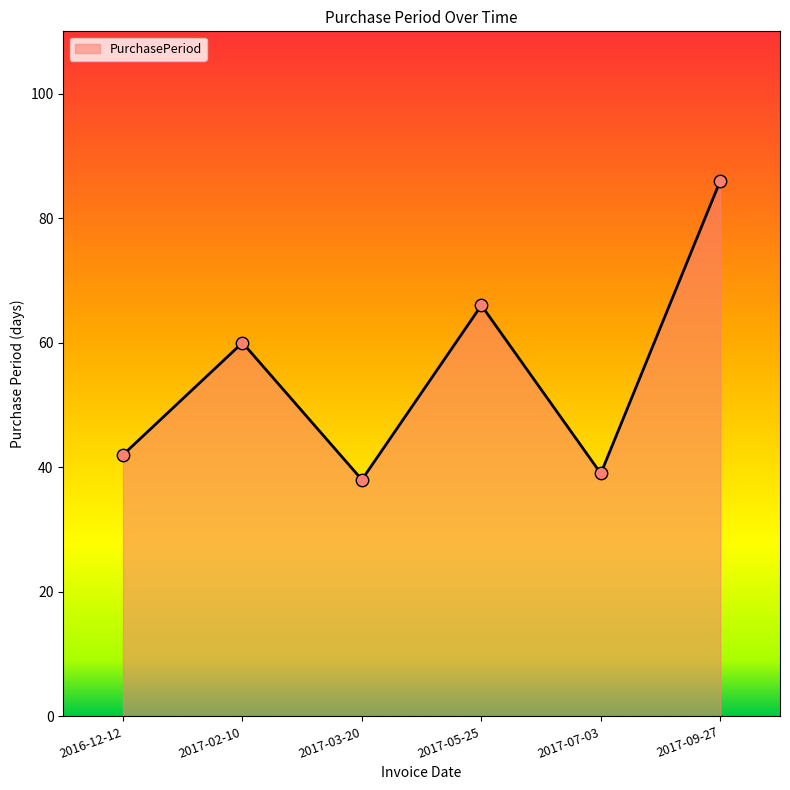

What is the ratio of the value at 2017-05-25 to the value at 2017-07-03?

1.7